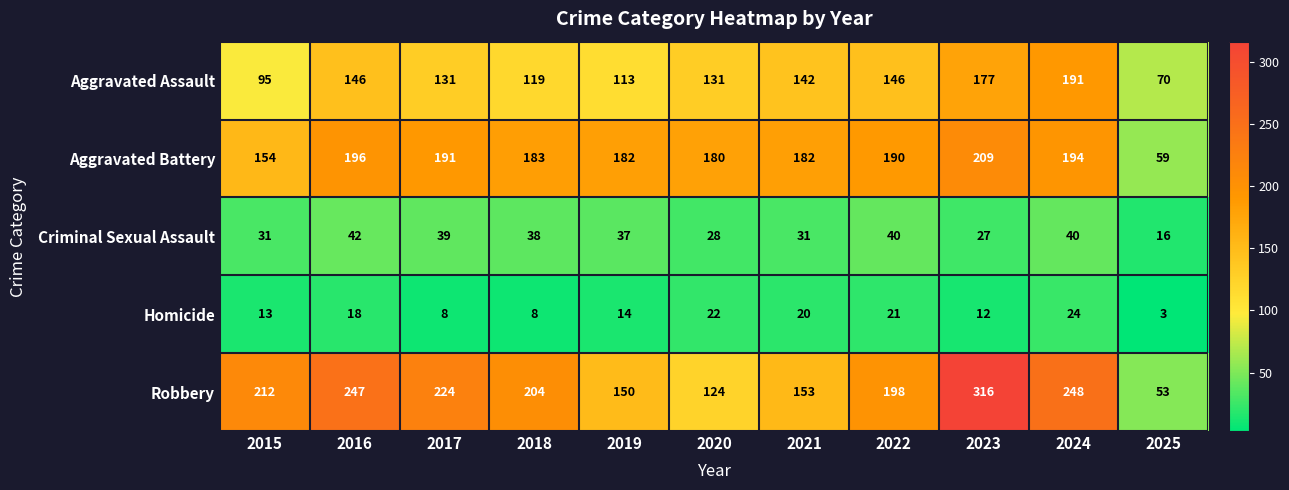

List the series in order of their peak value, lowest first.

Homicide, Criminal Sexual Assault, Aggravated Assault, Aggravated Battery, Robbery